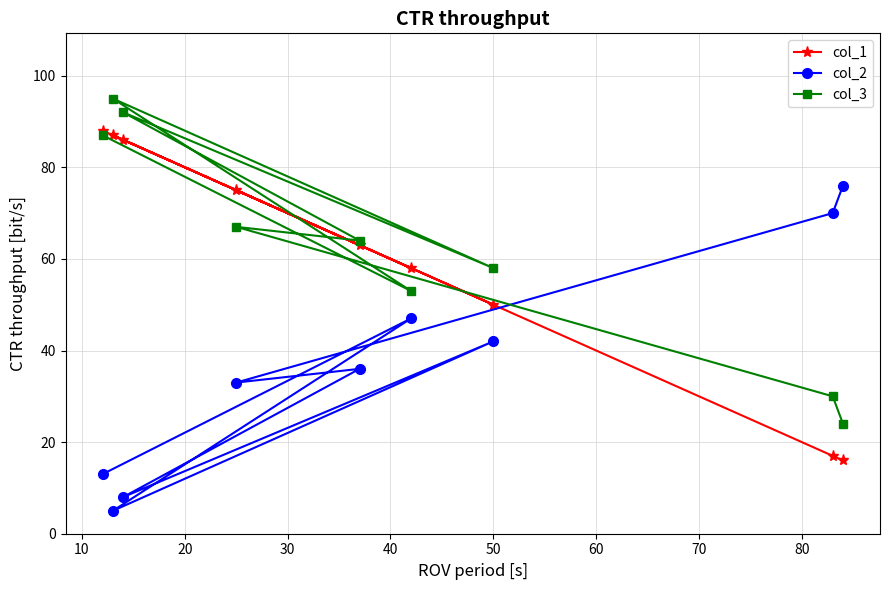

At how many categories does at least one series exceed 92?

1